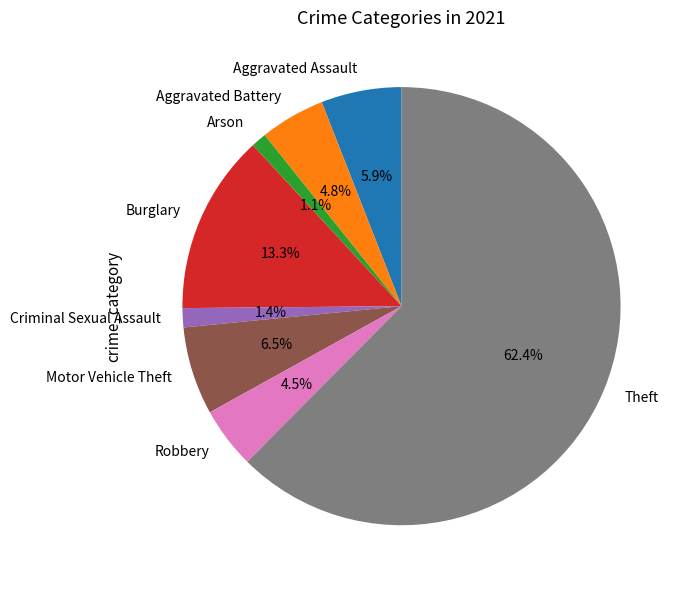

What percentage is the Criminal Sexual Assault slice, to the nearest percent?

1%